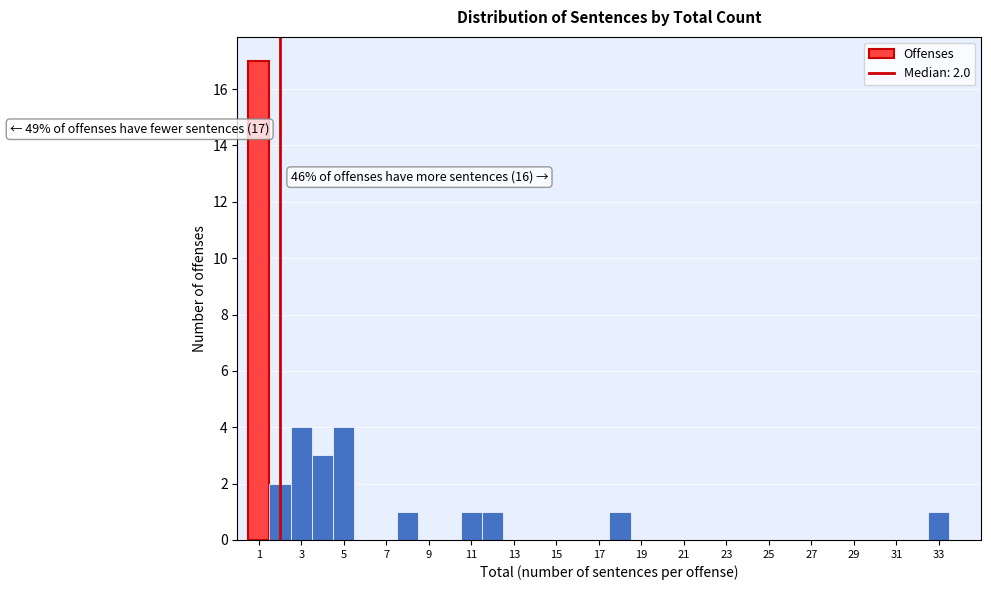

Over which range of the x-axis is the bar tallest?

0.5 to 1.5